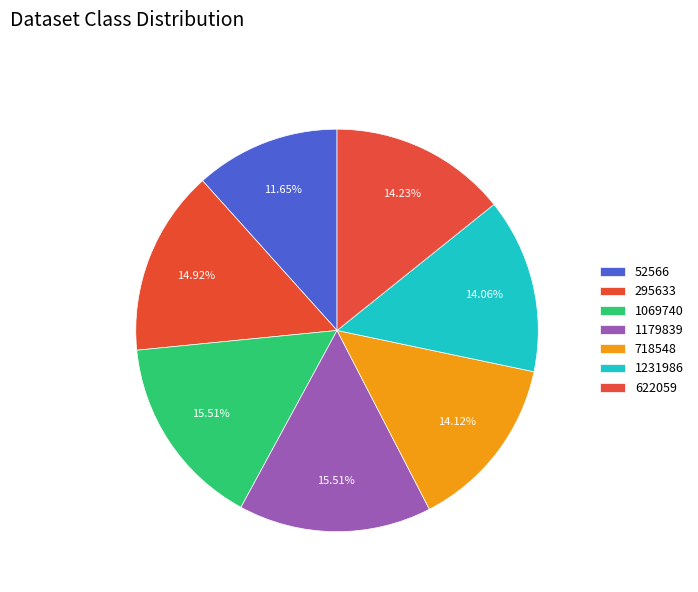

Which slice is the smallest?

52566